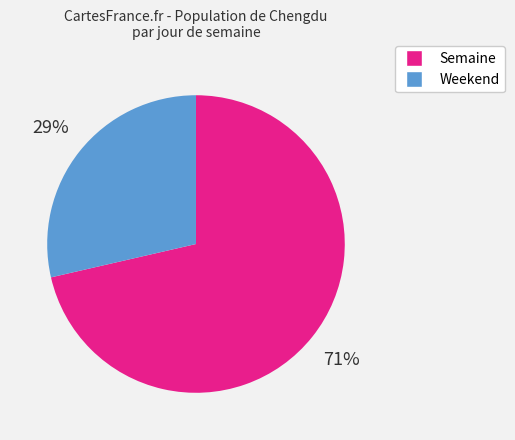

Is there any slice that represents more than half of the pie?

Yes